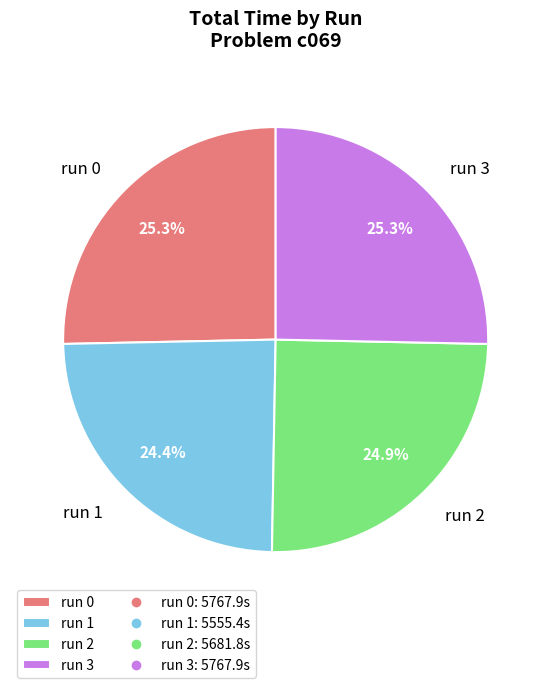

How many slices are in this pie chart?

4